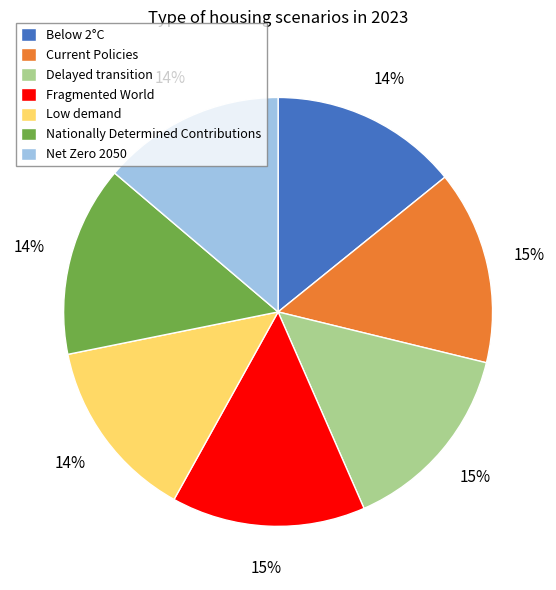

Which has a higher value, Net Zero 2050 or Fragmented World?

Fragmented World